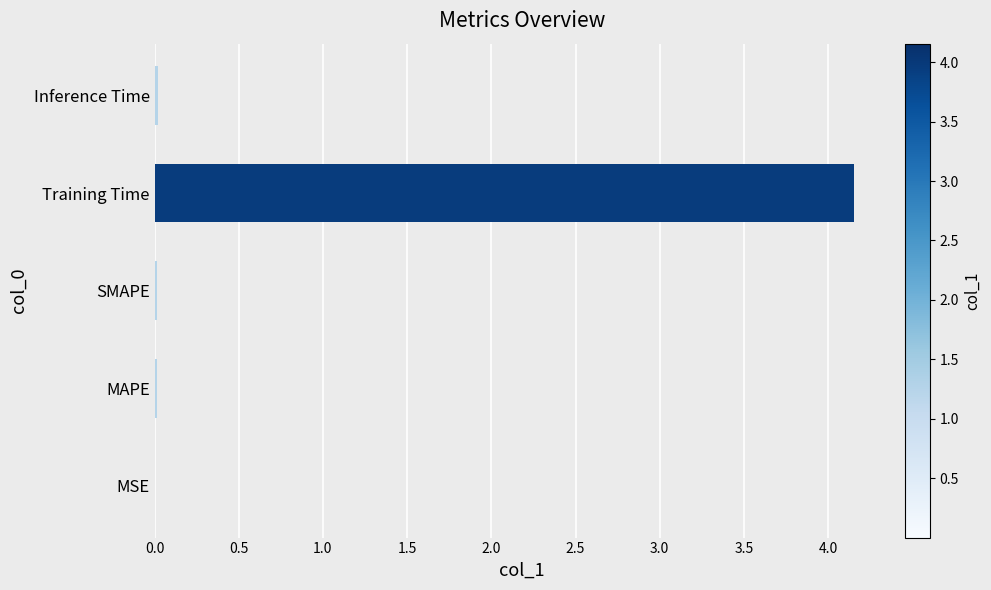

Which has a higher value, MSE or Training Time?

Training Time